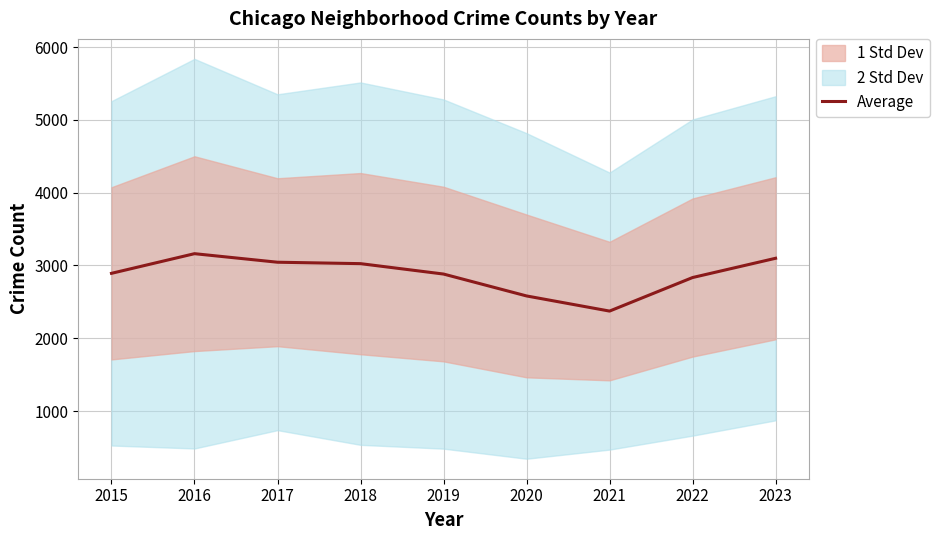

Does the chart have visible grid lines?

Yes